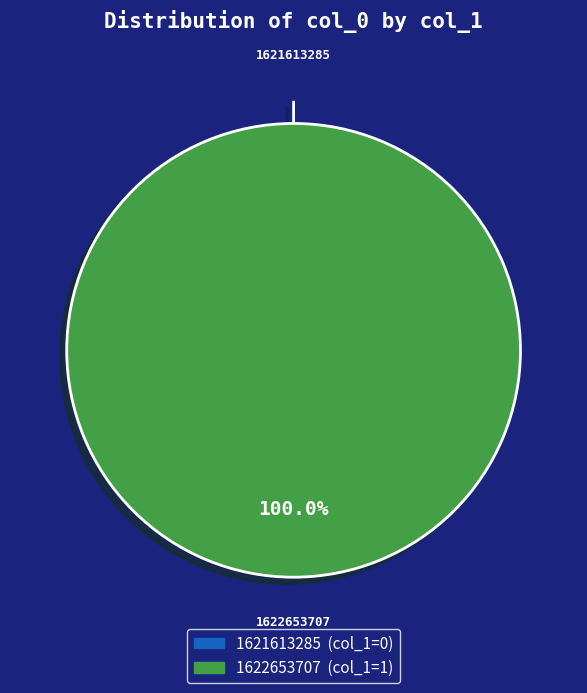

True or false: 1622653707 accounts for 100% of the total.

True